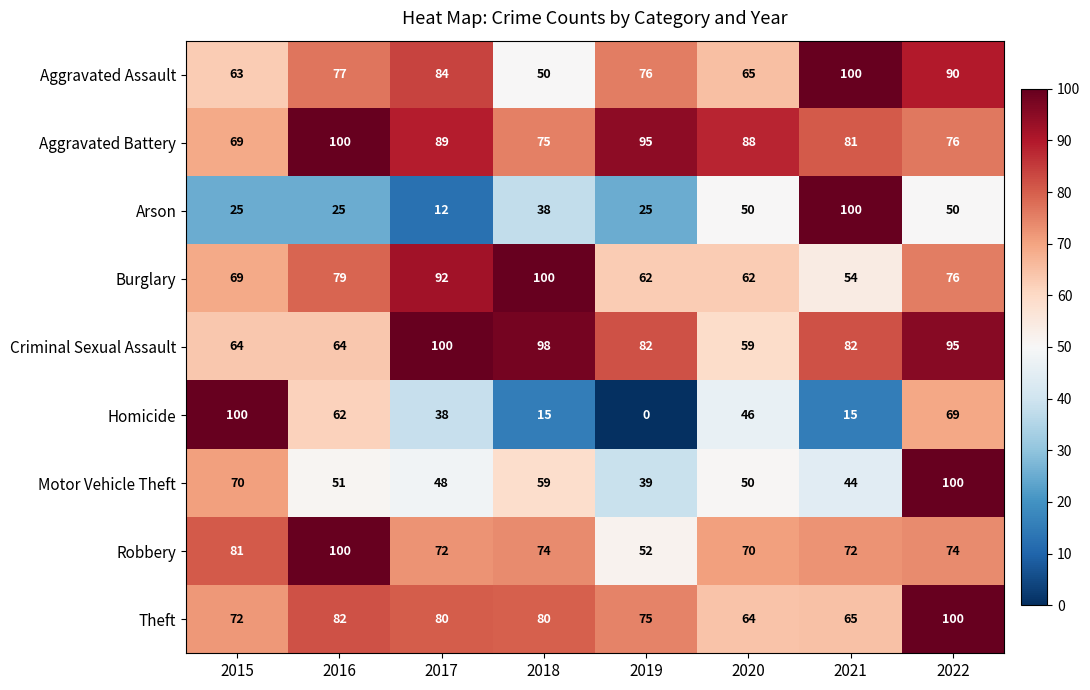

What is the greatest value displayed?

100